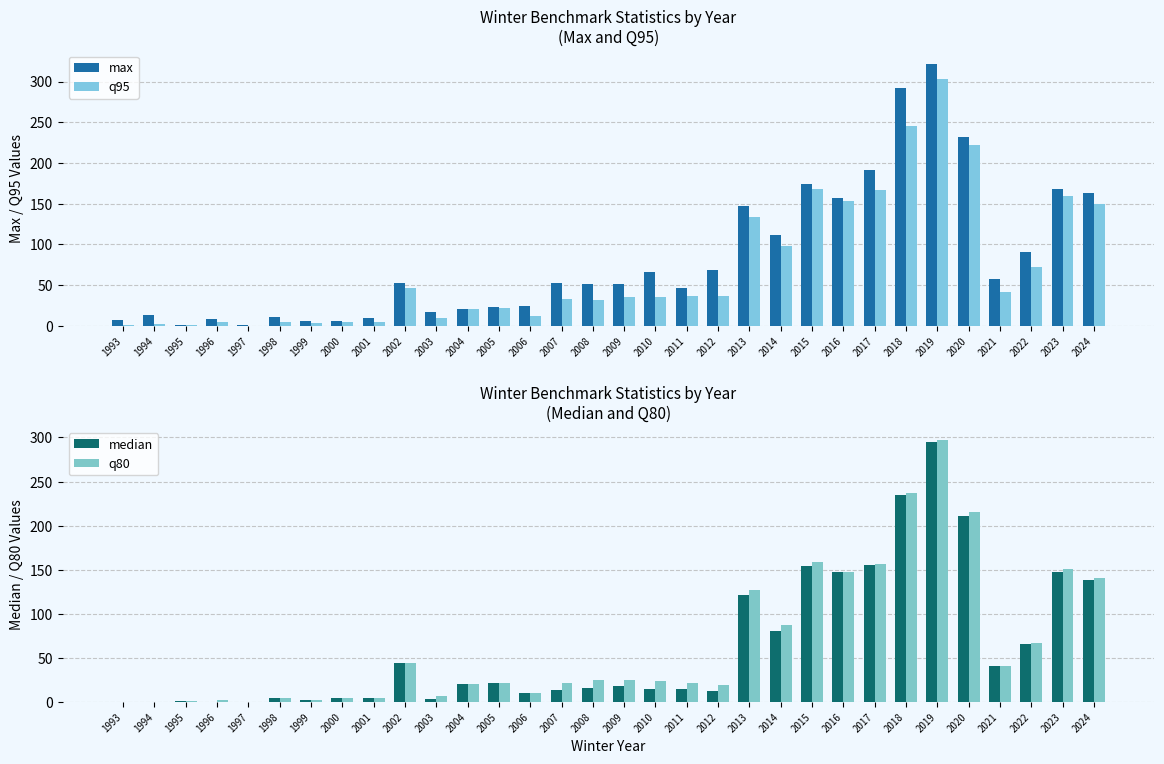

How many bars are there in total?

128